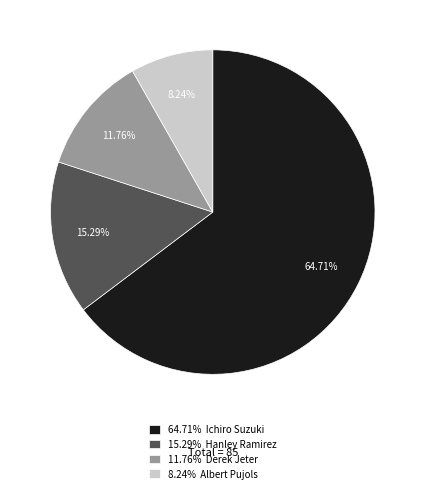

Approximately how many times larger is the value at 15.29% Hanley Ramirez compared to 11.76% Derek Jeter?

1.3